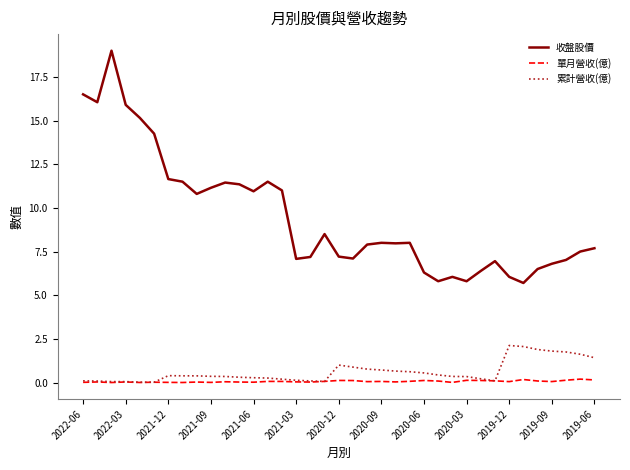

Which series has the largest range (max minus min)?

收盤股價